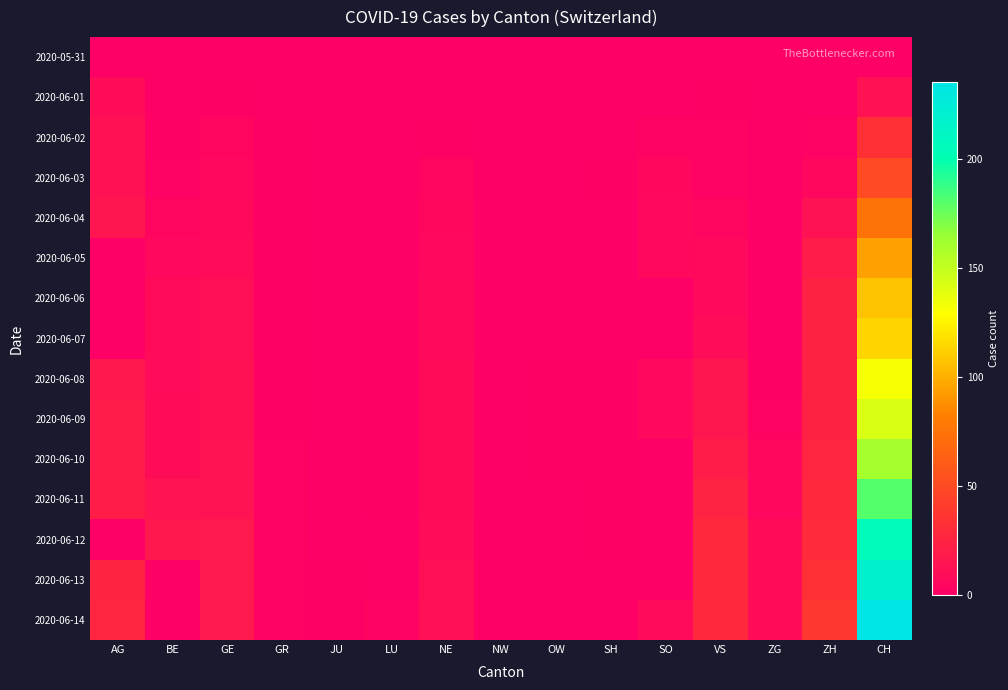

What is the total value across all series at JU?

2